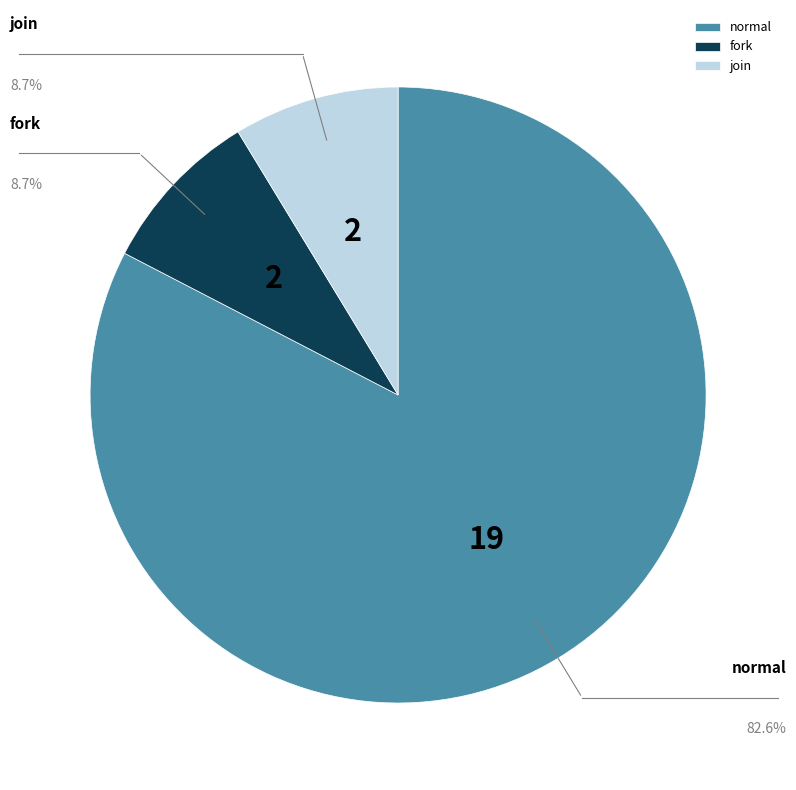

Which slice is the largest?

normal